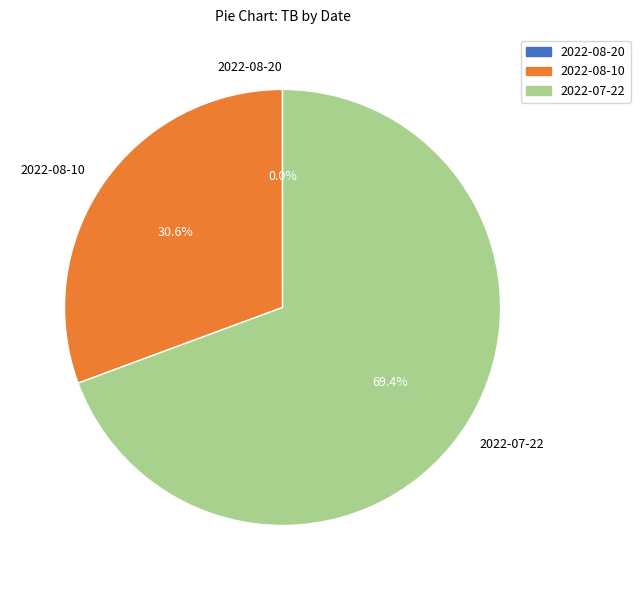

How much of the chart is everything except 2022-07-22?

30.6%